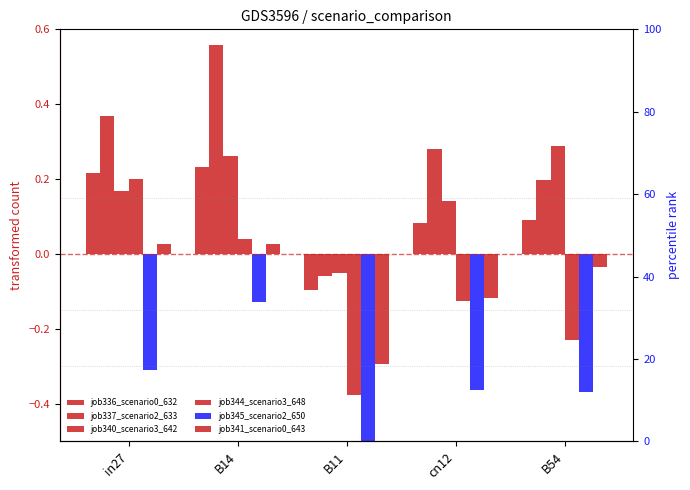

Are the bars horizontal?

No